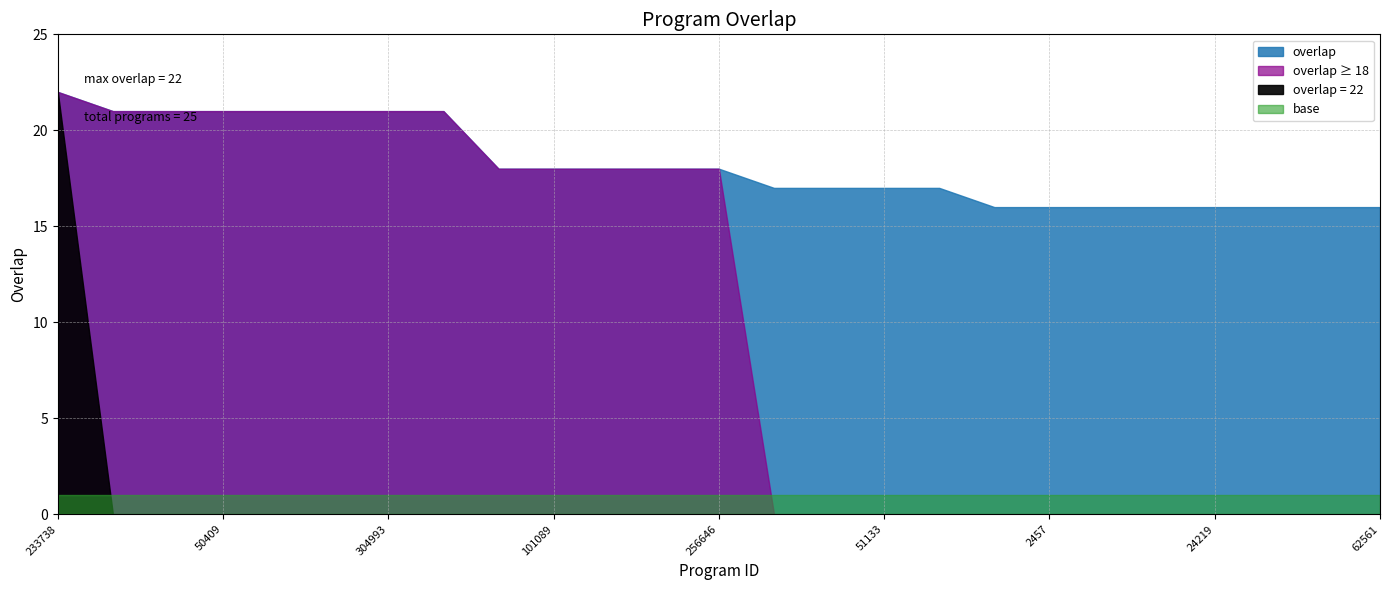

Is it true that the value at 7585 is 21?

True